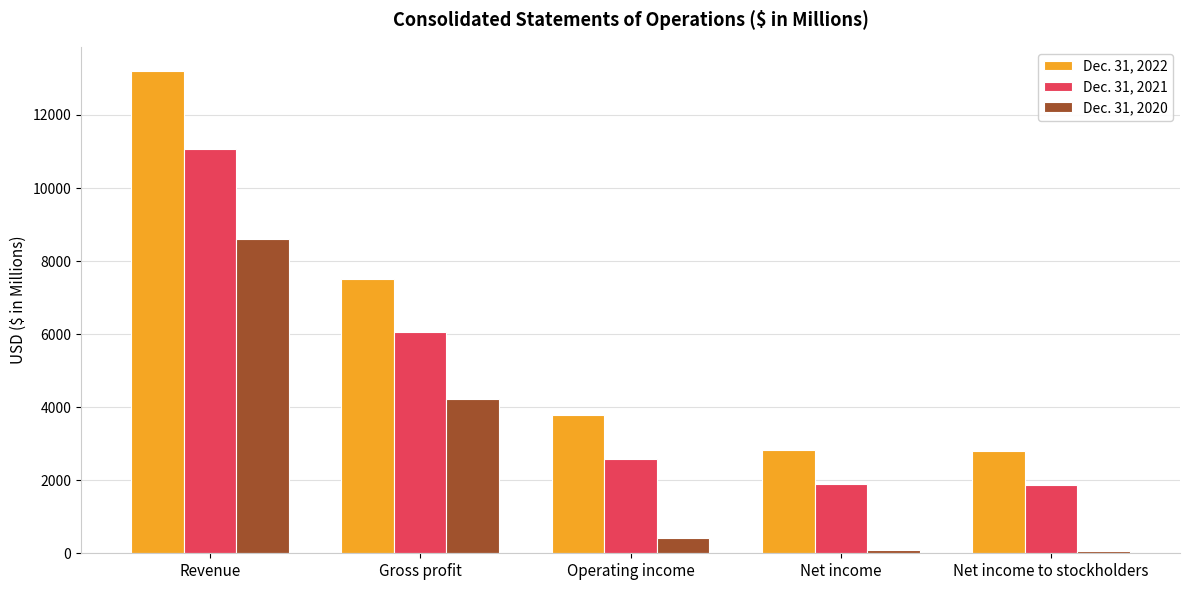

How many groups of bars are there?

5